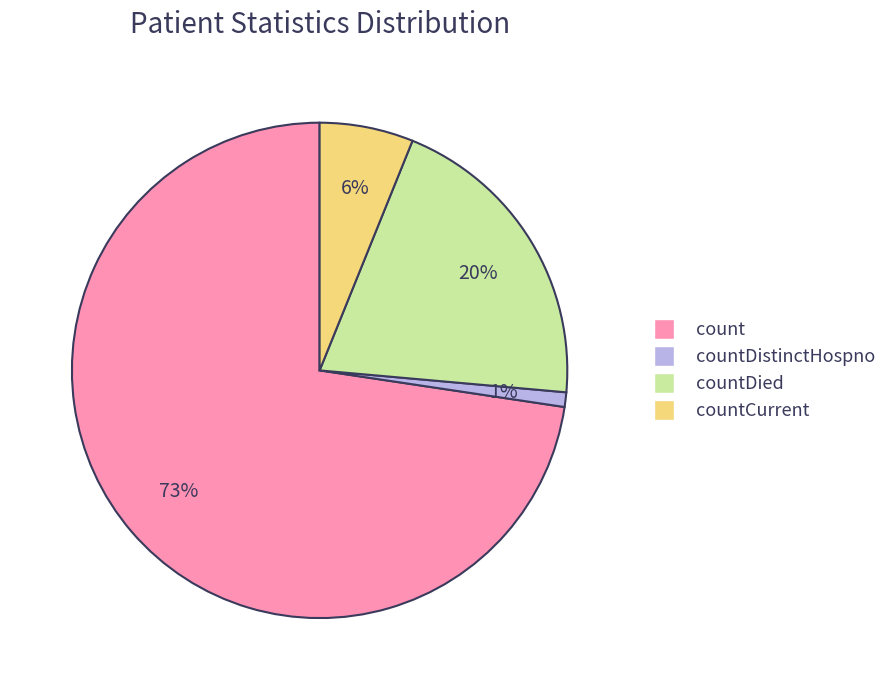

To the nearest percent, what is the average slice percentage?

25%